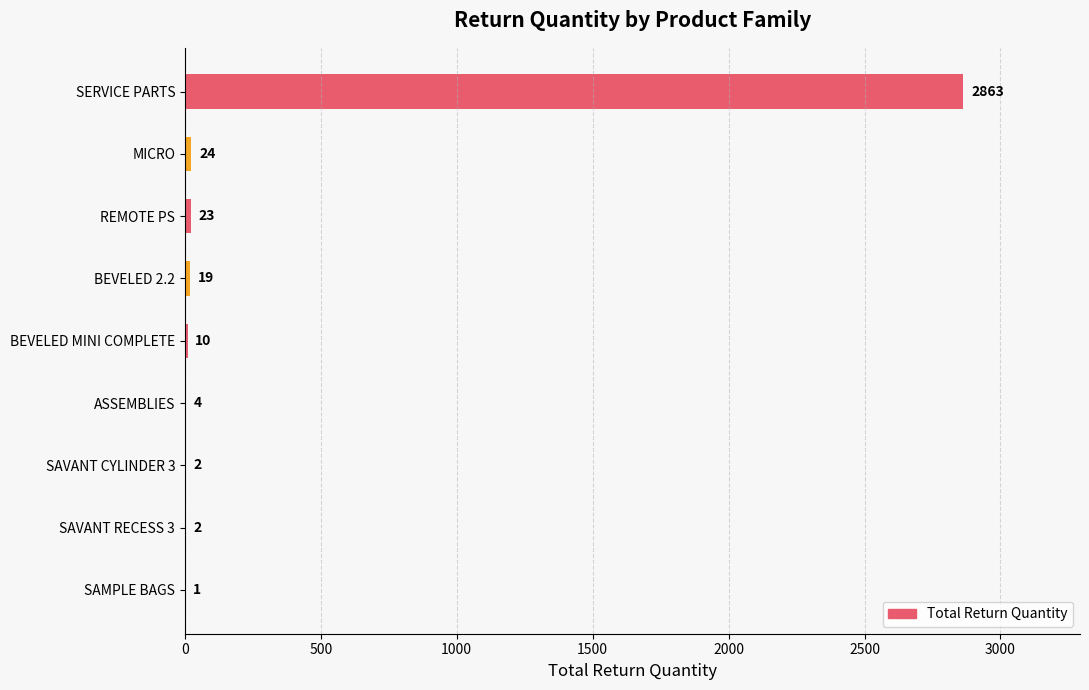

At which label is the value closest to 1432?

MICRO